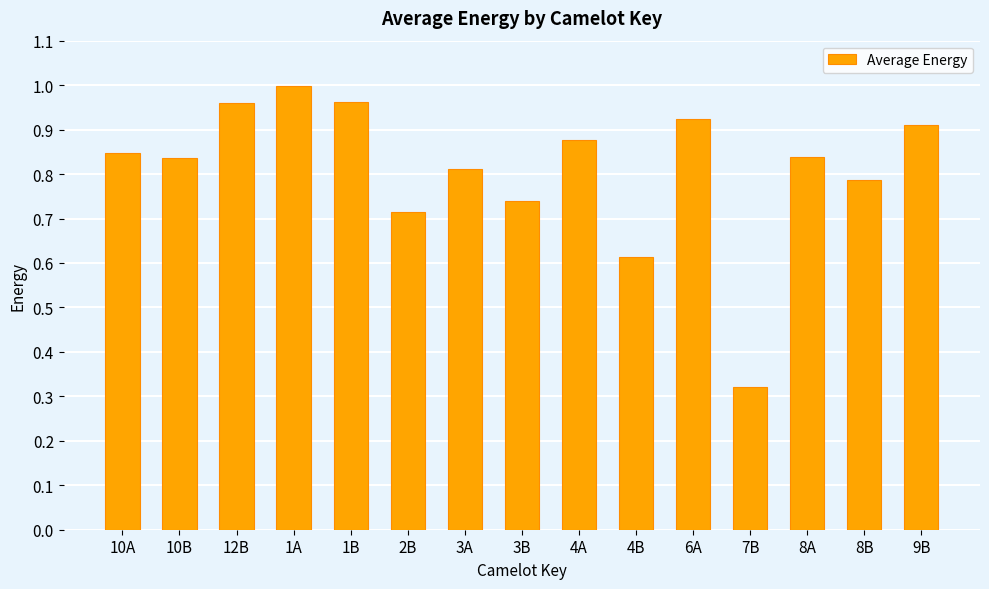

Where is the data nearest to the value 0?

7B